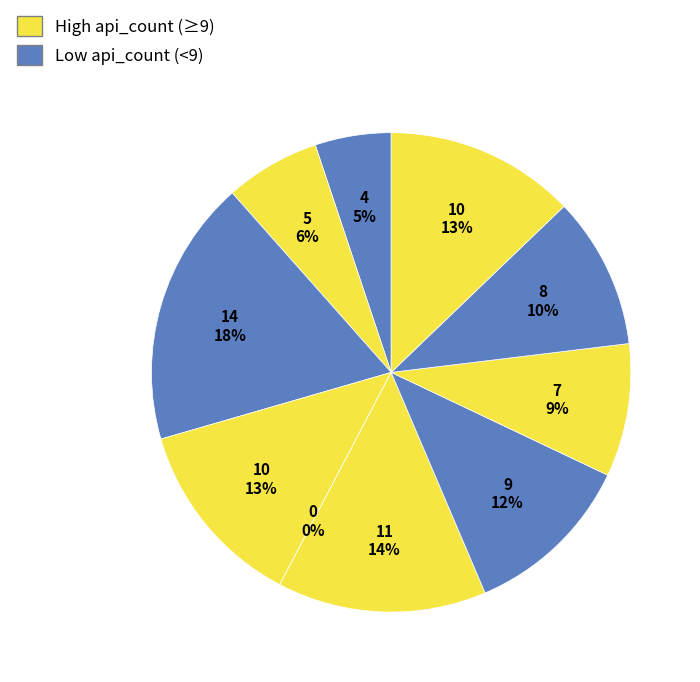

The backpropagation.py slice represents 0% of the pie. True or false?

True